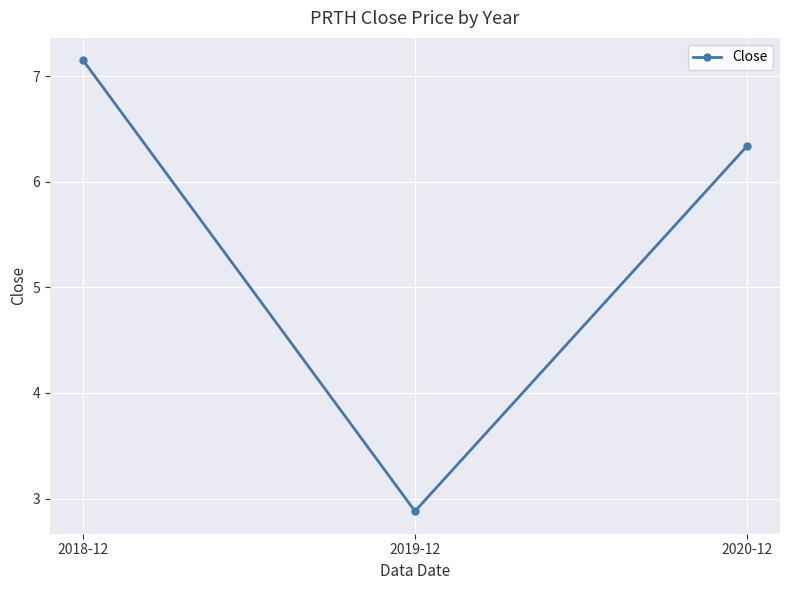

What is the difference between the maximum and minimum values?

4.3